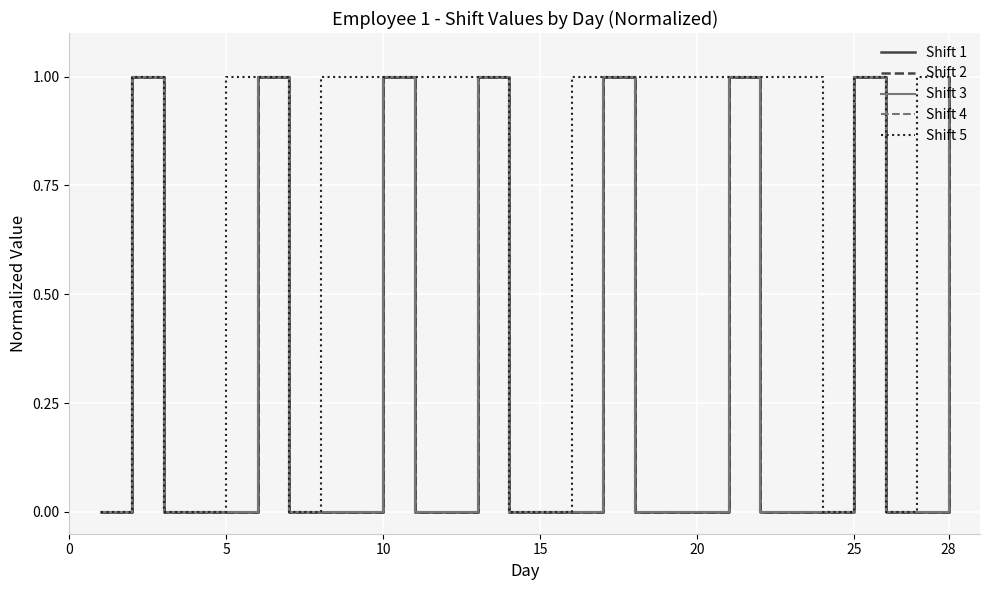

Reading left to right, what are all the values shown in this chart?

Shift 1: 0	1	0	0	0	1	0	0	0	1	0	0	1	0	0	0	1	0	0	0	1	0	0	0	1	0	0	1
Shift 2: 0	1	0	0	0	1	0	0	0	1	0	0	1	0	0	0	1	0	0	0	1	0	0	0	1	0	0	1
Shift 3: 0	1	0	0	0	1	0	0	0	1	0	0	1	0	0	0	1	0	0	0	1	0	0	0	1	0	0	1
Shift 4: 0	1	0	0	0	1	0	0	0	1	0	0	1	0	0	0	1	0	0	0	1	0	0	0	1	0	0	1
Shift 5: 0	1	0	0	1	1	0	1	1	1	1	1	1	0	0	1	1	1	1	1	1	1	1	0	1	0	1	1